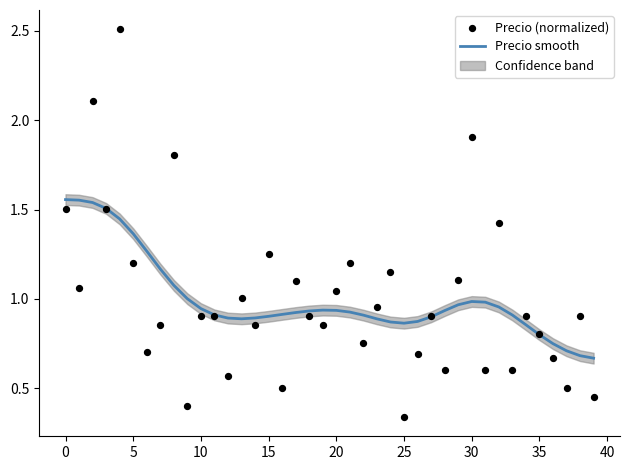

What are all the series names shown in the legend?

Precio smooth, Precio (normalized)